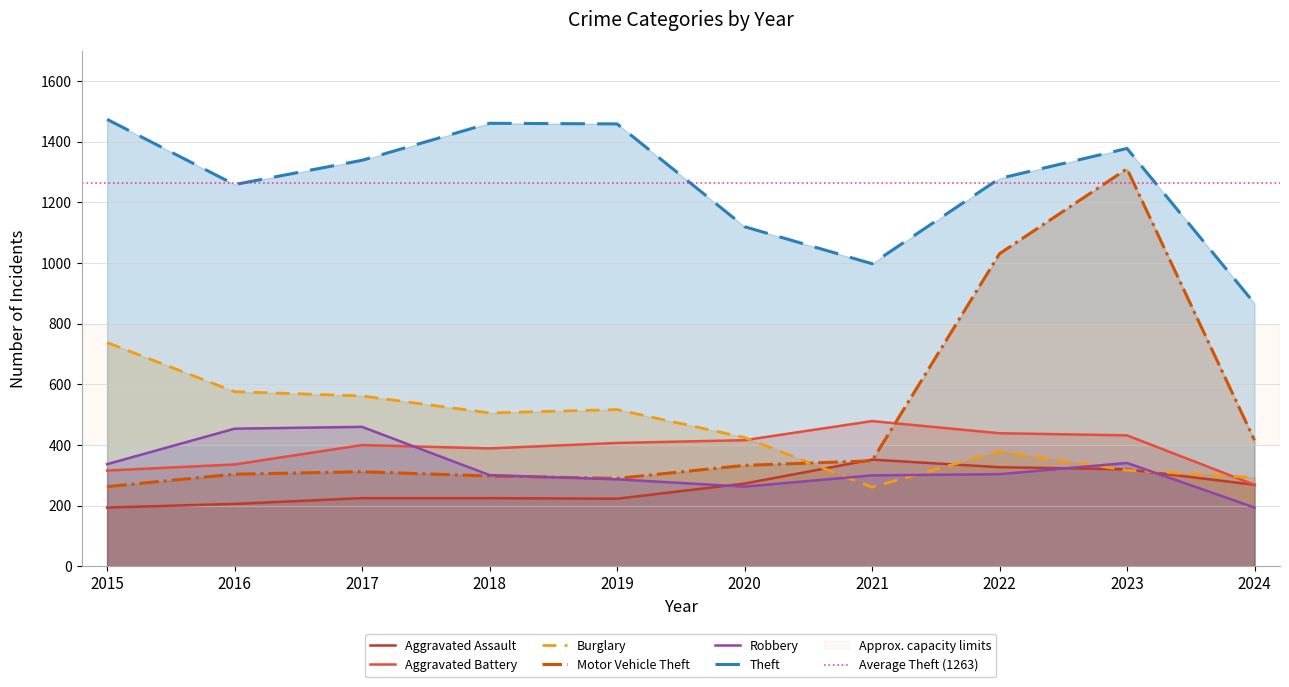

True or false: Aggravated Assault and Aggravated Battery intersect in this chart.

False